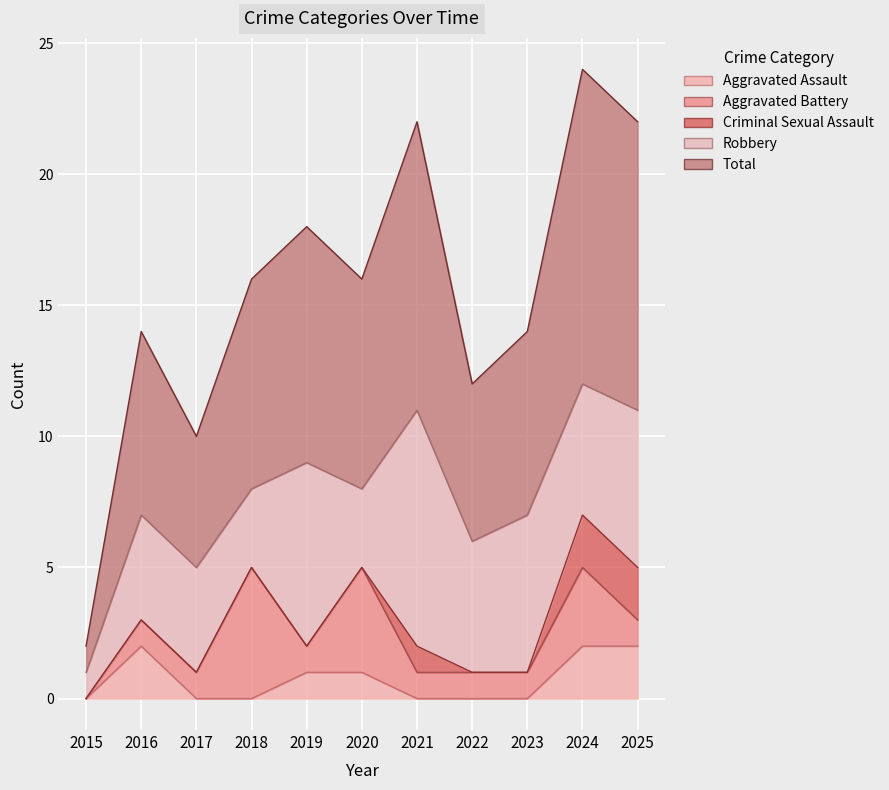

What are all the series names shown in the legend?

Aggravated Assault, Aggravated Battery, Criminal Sexual Assault, Robbery, Total